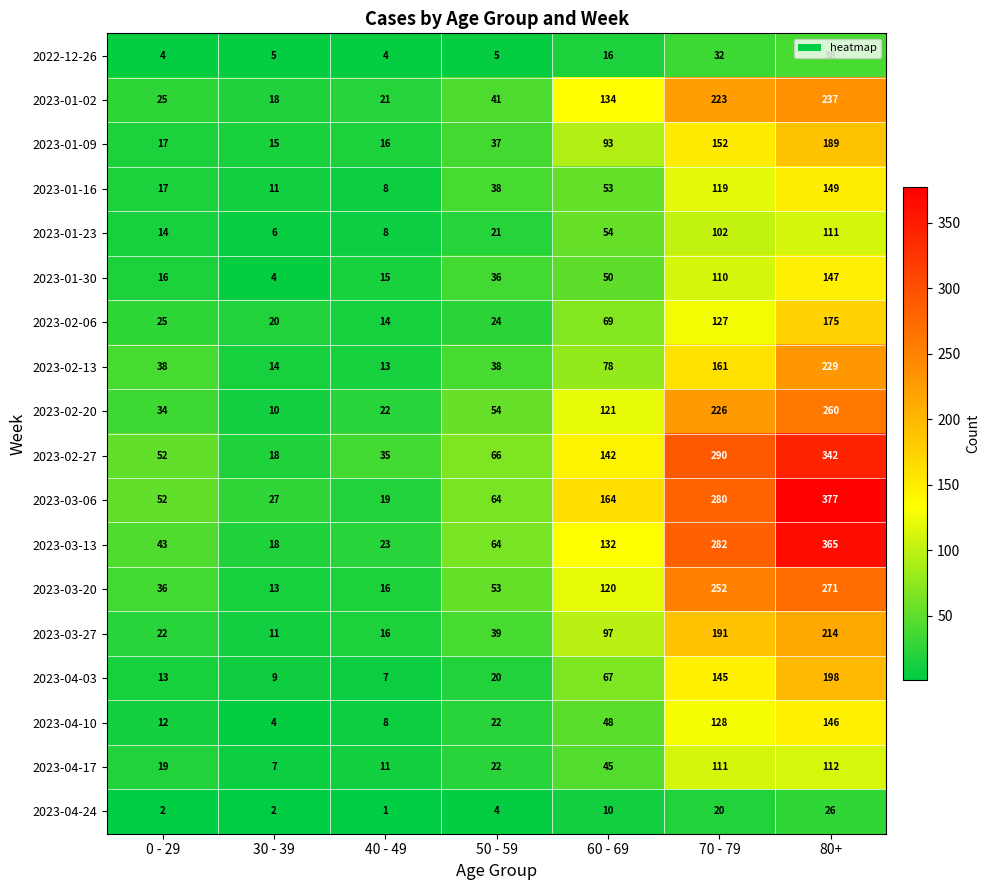

What is the approximate value of 2023-04-03 at 50 - 59?

20